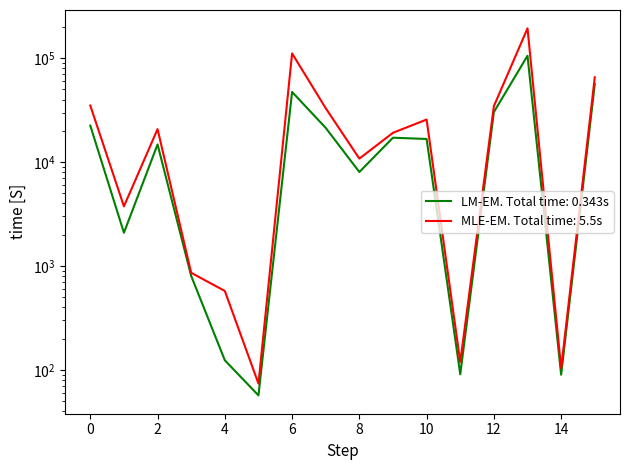

True or false: Recovered and Confirmed cross at least once.

False